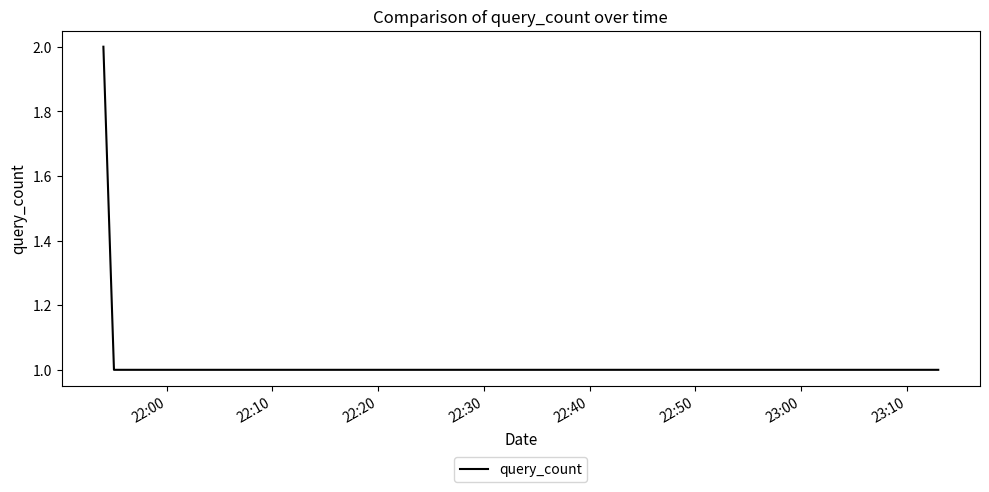

What is the sum of all values?

5